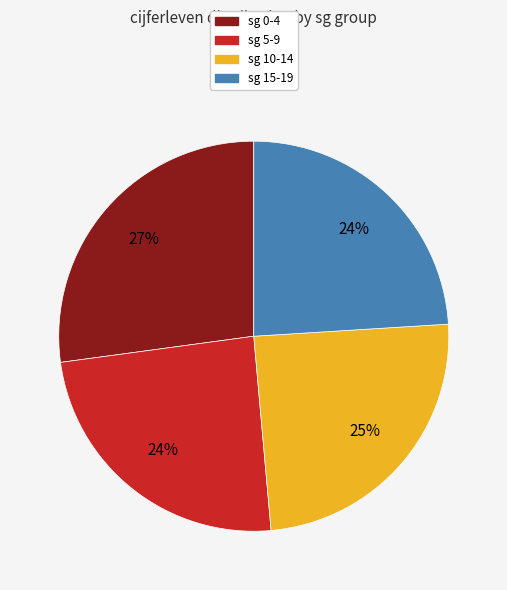

Is there any slice that represents more than half of the pie?

No